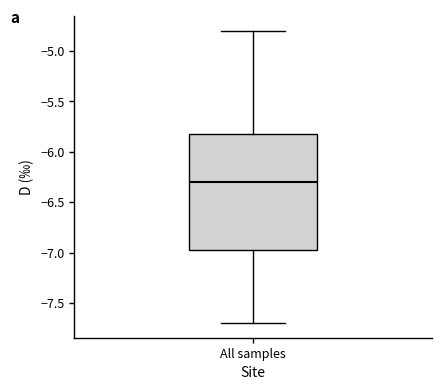

Transcribe this box plot: give where the median line is, the range the box spans, and where the two whiskers end, as read against the y-axis. The values are not printed on the chart, so give them approximately, as read against the axis.

median -6.30, box -6.95 to -5.80, whiskers -7.70 to -4.80